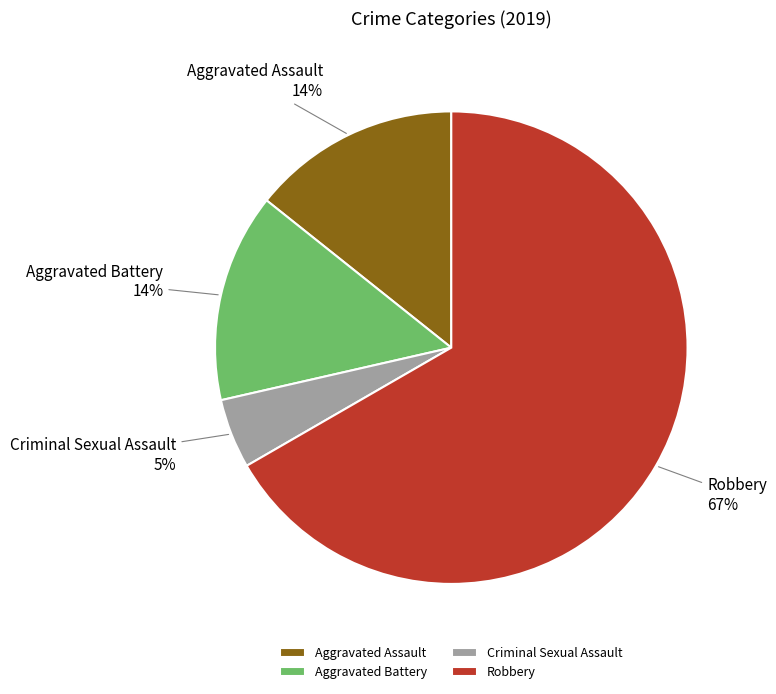

What is the ratio of the value at Aggravated Assault to the value at Aggravated Battery?

1.0